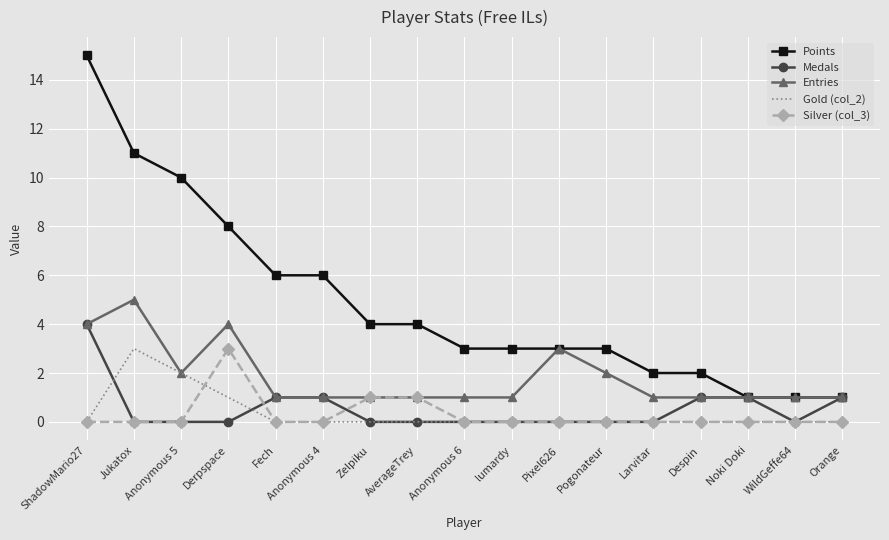

Reading left to right, transcribe all the data shown in this chart.

Points: ShadowMario27=15	Jukatox=11	Anonymous 5=10	Derpspace=8	Fech=6	Anonymous 4=6	Zelpiku=4	AverageTrey=4	Anonymous 6=3	lumardy=3	Pixel626=3	Pogonateur=3	Larvitar=2	Despin=2	Noki Doki=1	WildGeffe64=1	Orange=1
Medals: ShadowMario27=4	Jukatox=0	Anonymous 5=0	Derpspace=0	Fech=1	Anonymous 4=1	Zelpiku=0	AverageTrey=0	Anonymous 6=0	lumardy=0	Pixel626=0	Pogonateur=0	Larvitar=0	Despin=1	Noki Doki=1	WildGeffe64=0	Orange=1
Entries: ShadowMario27=4	Jukatox=5	Anonymous 5=2	Derpspace=4	Fech=1	Anonymous 4=1	Zelpiku=1	AverageTrey=1	Anonymous 6=1	lumardy=1	Pixel626=3	Pogonateur=2	Larvitar=1	Despin=1	Noki Doki=1	WildGeffe64=1	Orange=1
Gold (col_2): ShadowMario27=0	Jukatox=3	Anonymous 5=2	Derpspace=1	Fech=0	Anonymous 4=0	Zelpiku=0	AverageTrey=0	Anonymous 6=0	lumardy=0	Pixel626=0	Pogonateur=0	Larvitar=0	Despin=0	Noki Doki=0	WildGeffe64=0	Orange=0
Silver (col_3): ShadowMario27=0	Jukatox=0	Anonymous 5=0	Derpspace=3	Fech=0	Anonymous 4=0	Zelpiku=1	AverageTrey=1	Anonymous 6=0	lumardy=0	Pixel626=0	Pogonateur=0	Larvitar=0	Despin=0	Noki Doki=0	WildGeffe64=0	Orange=0